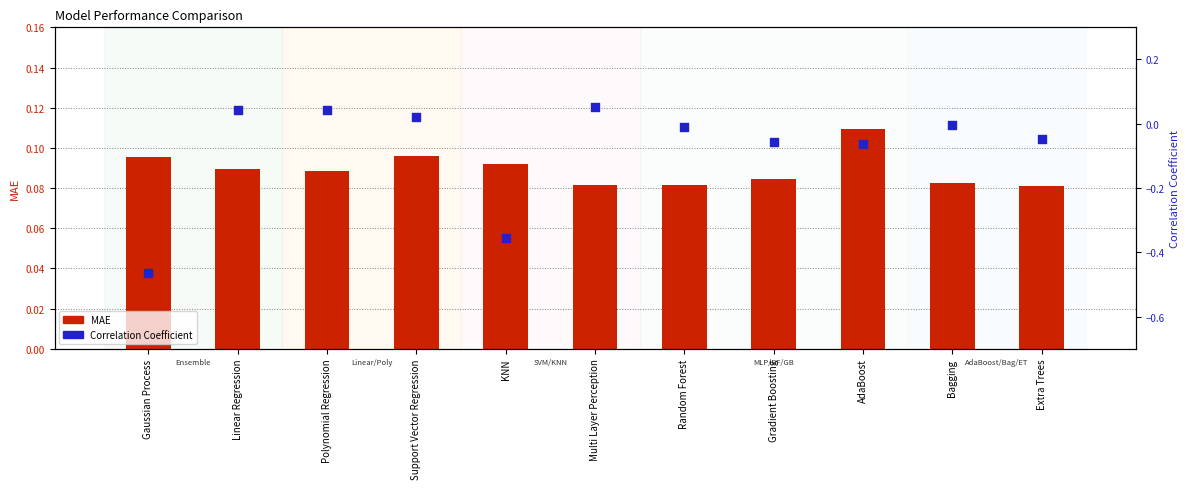

Is the value of MAE at Multi Layer Perception greater than the value of Correlation Coefficient at Multi Layer Perception?

Yes